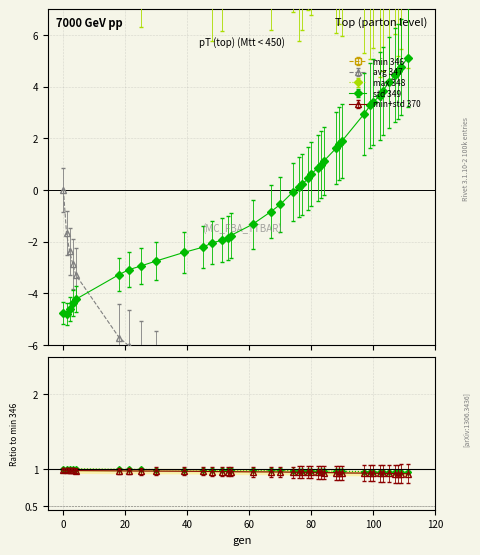

What is the minimum value for std 349?

-4.8